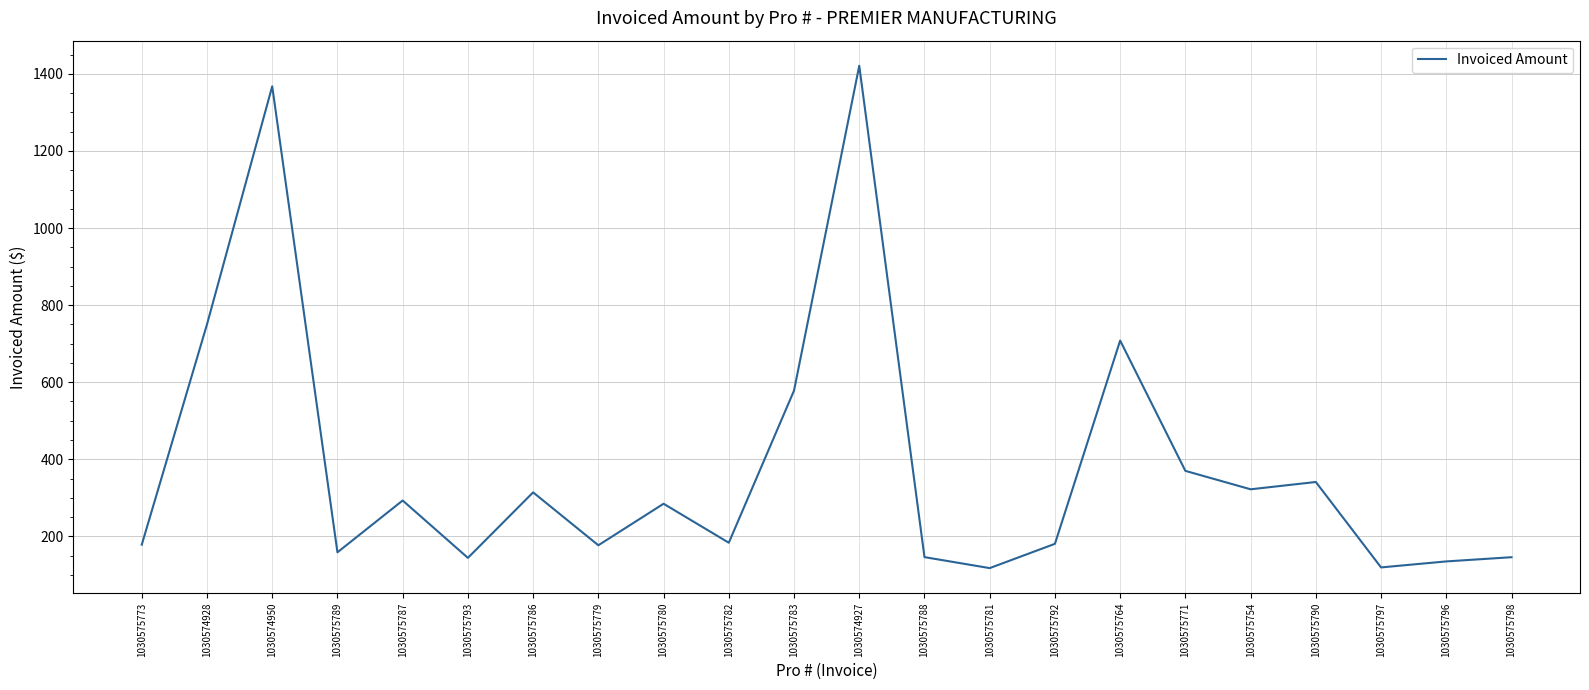

Which label corresponds to the largest value in the chart?

1030574927